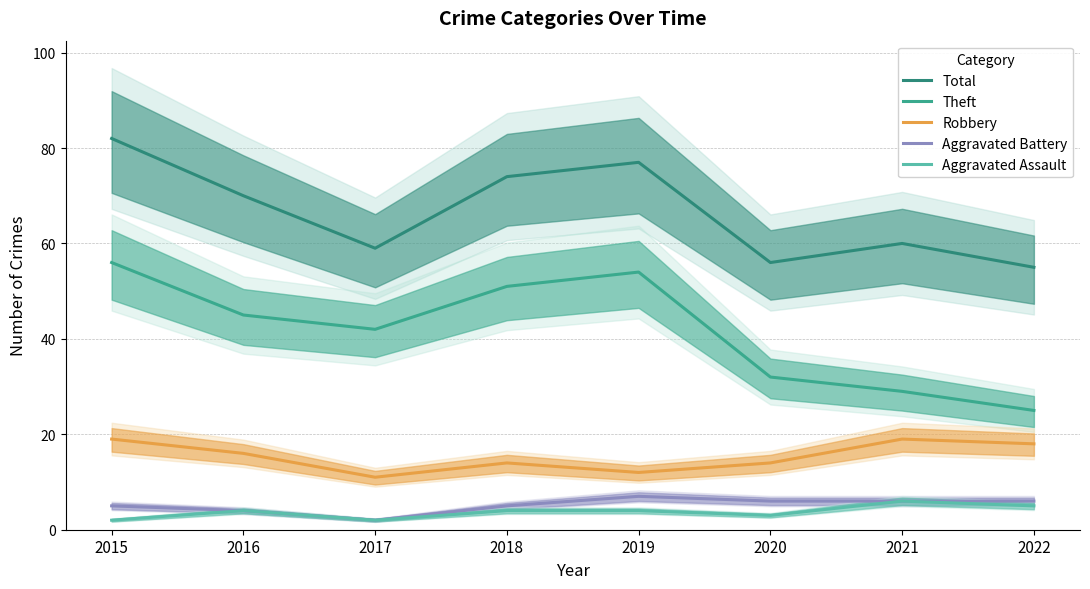

List the series in order of their peak value, highest first.

Total, Theft, Robbery, Aggravated Battery, Aggravated Assault